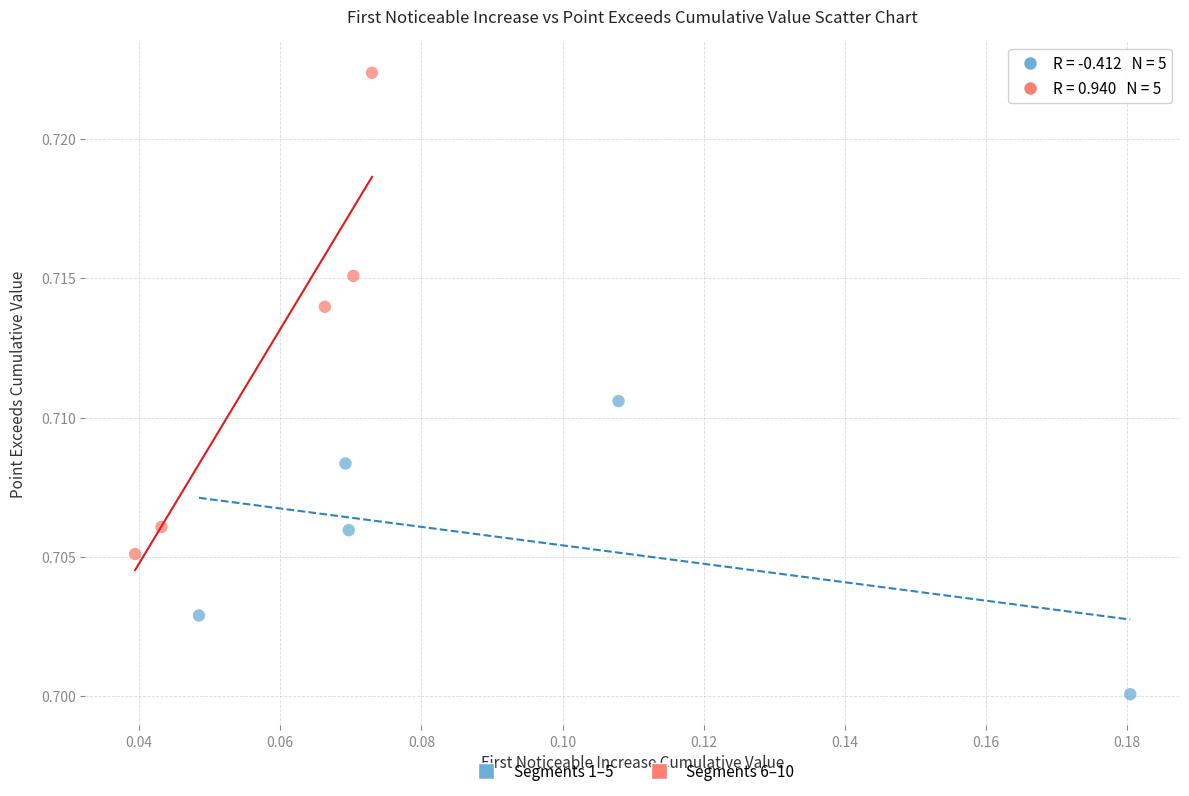

Which series reaches the minimum Y coordinate?

Segments 1–5